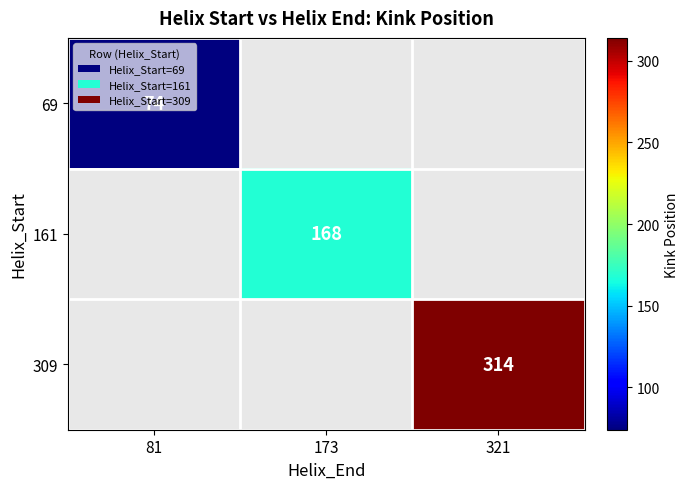

Is it true that 69 equals 74 at 81?

True